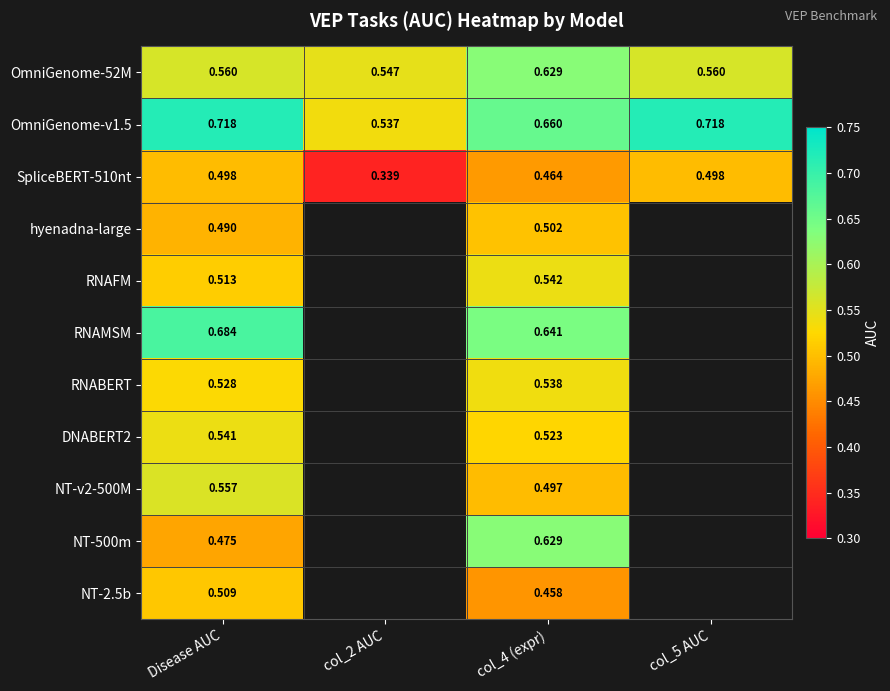

List the series in order of their peak value, lowest first.

SpliceBERT-510nt, hyenadna-large, NT-2.5b, RNABERT, DNABERT2, RNAFM, NT-v2-500M, OmniGenome-52M, NT-500m, RNAMSM, OmniGenome-v1.5